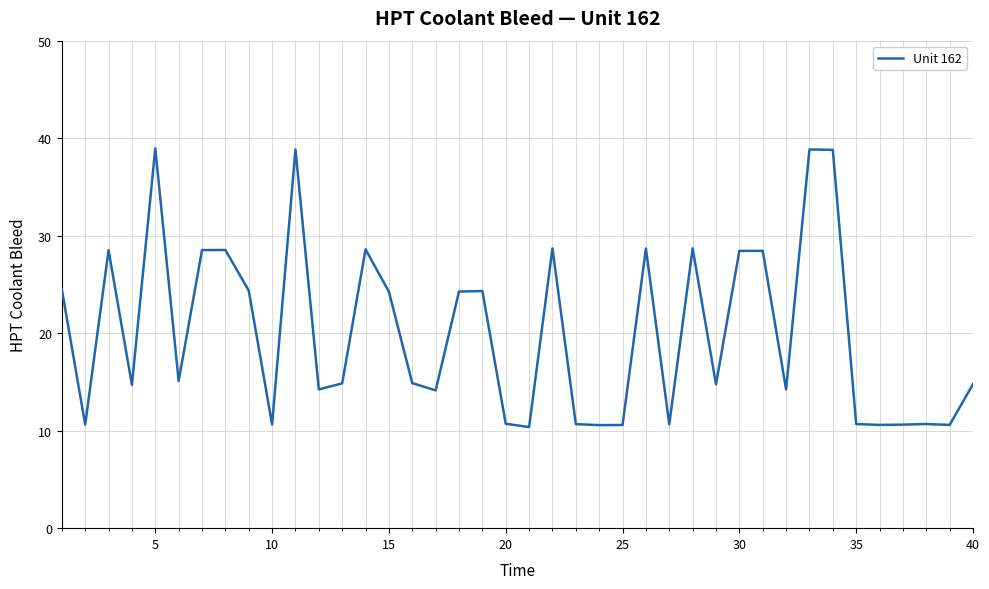

How many lines are shown in the chart?

1